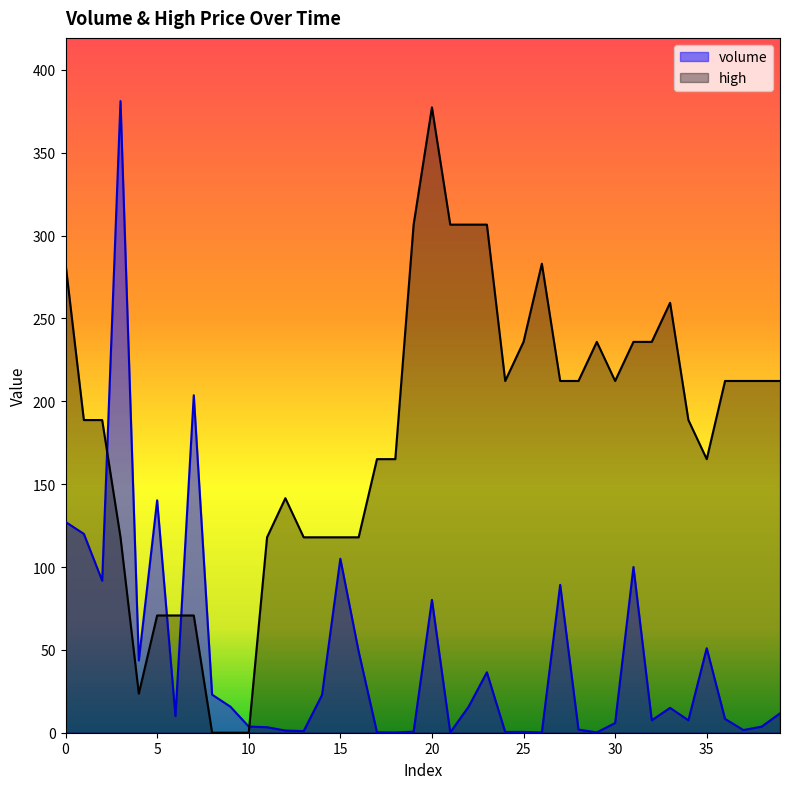

At which label does volume reach its minimum?

21